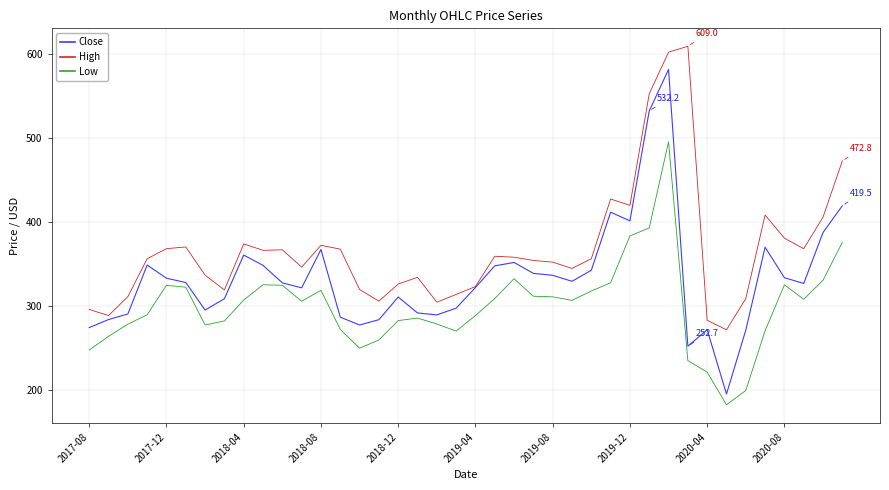

Rank the series by their maximum value, from lowest to highest.

Low, Close, High